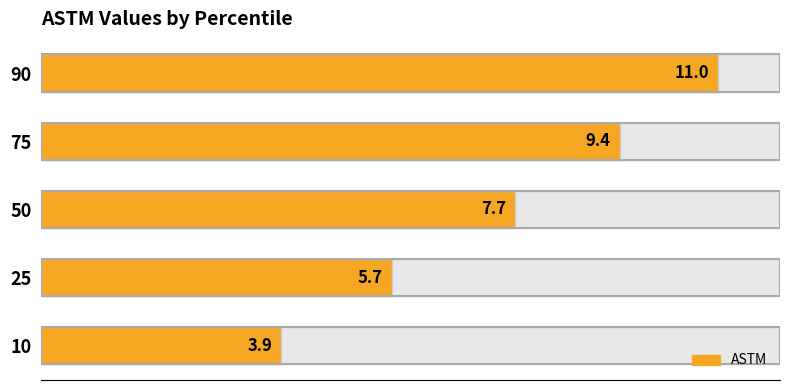

How many categories are shown in the chart?

5